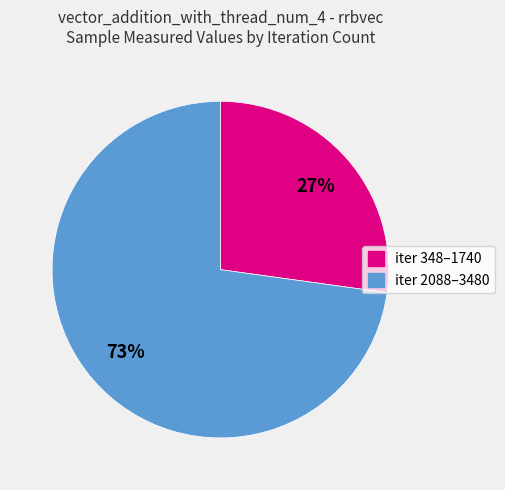

Does any single category account for the majority?

Yes